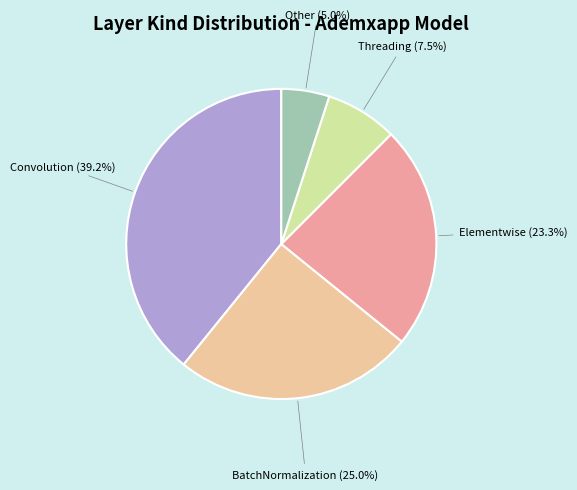

Rank the categories by value from lowest to highest.

Other, Threading, Elementwise, BatchNormalization, Convolution